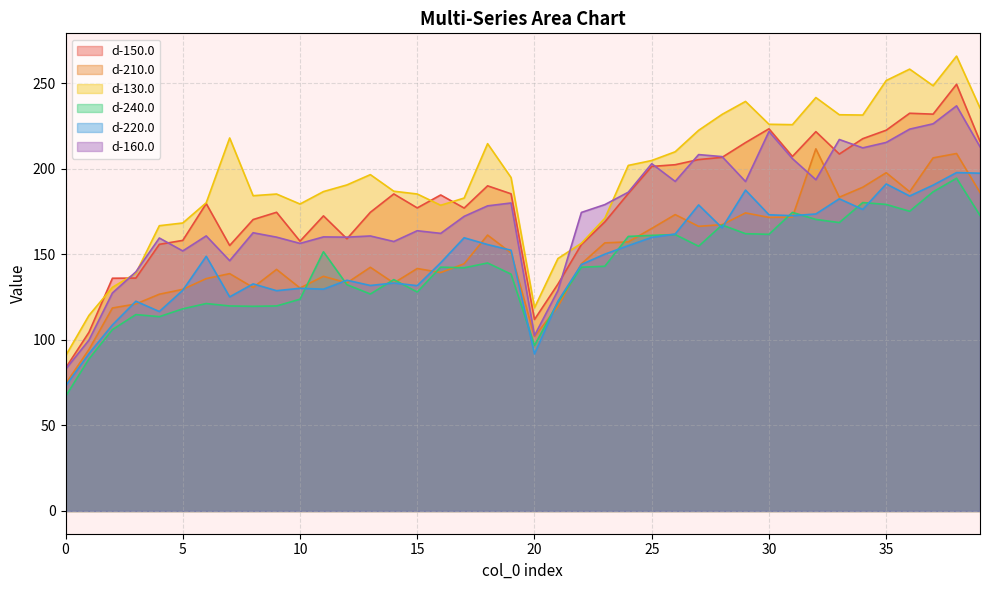

Count the number of data series in this chart.

6